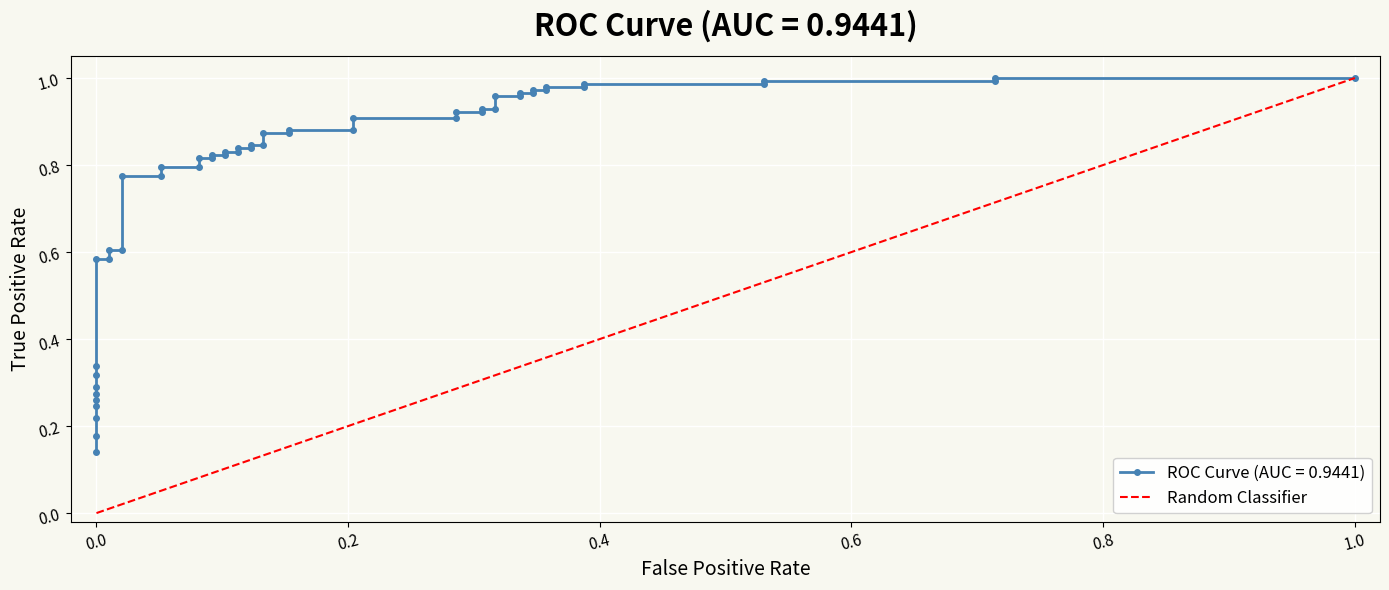

How many data points are less than 1?

1